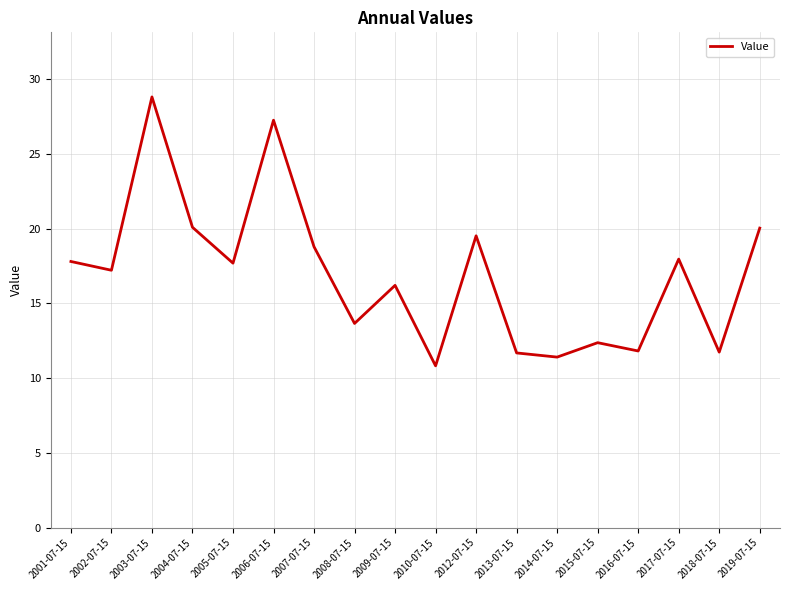

What is the difference between the values at 2016-07-15 and 2002-07-15?

5.4